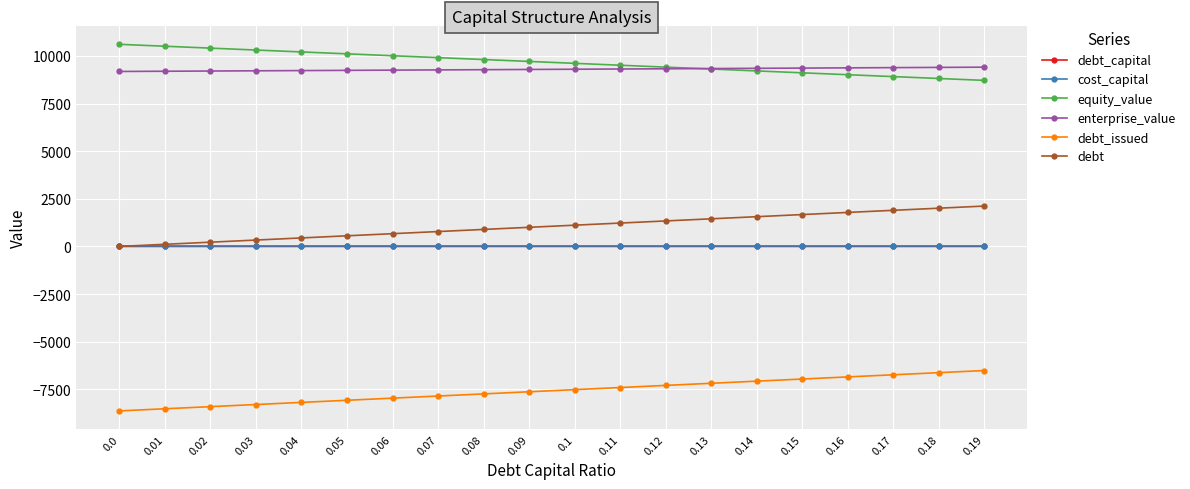

What is the minimum value for equity_value?

8719.4